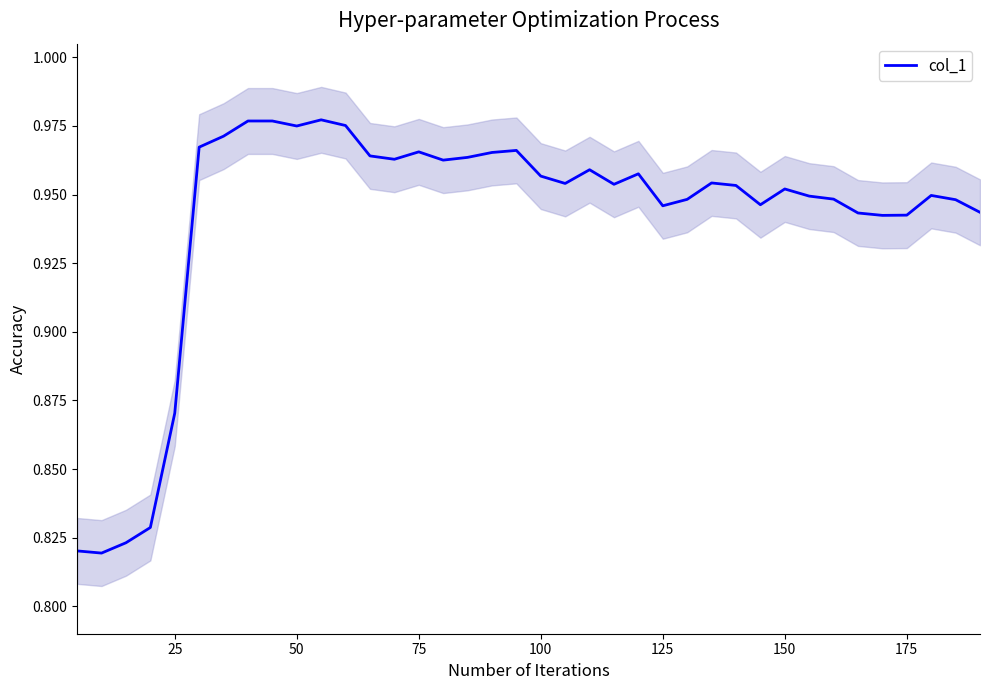

Is it true that col_1 equals 1.5 at 150?

False